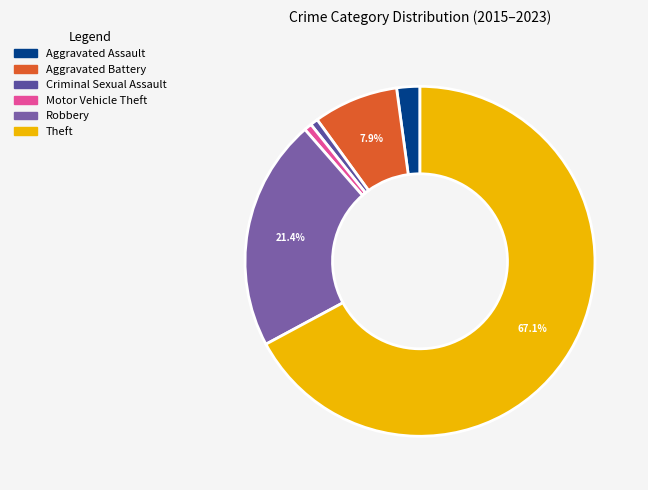

Count the number of slices in the pie.

6